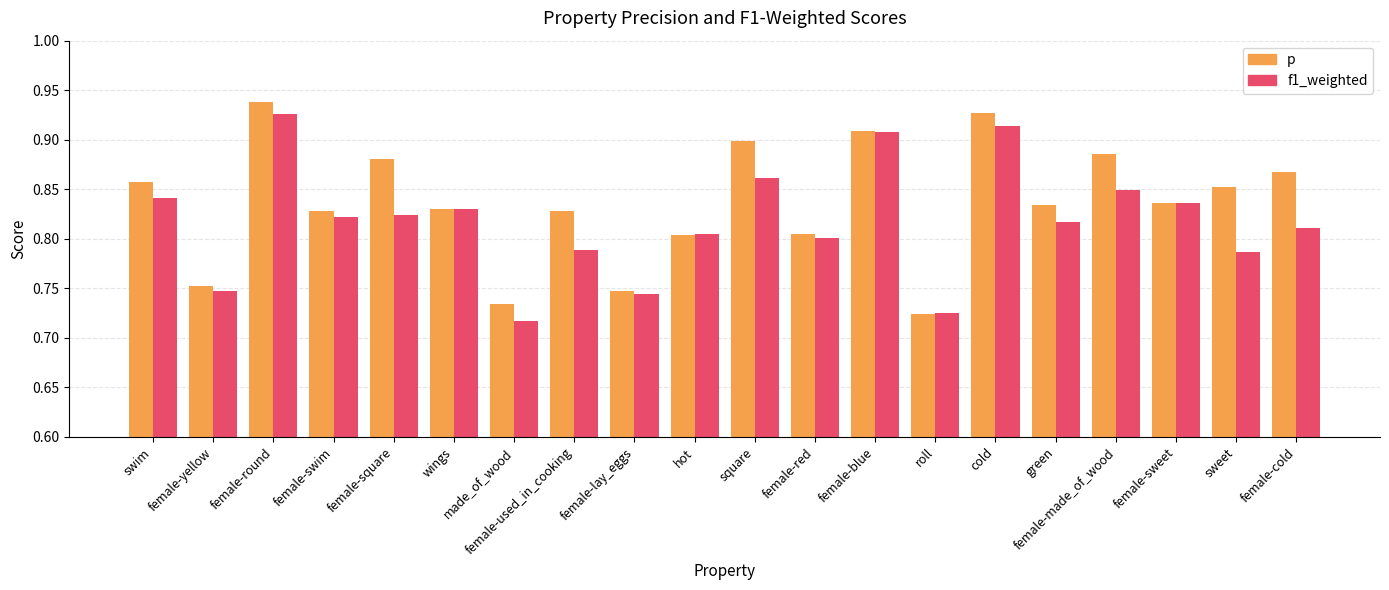

List the series in order of their peak value, highest first.

p, f1_weighted